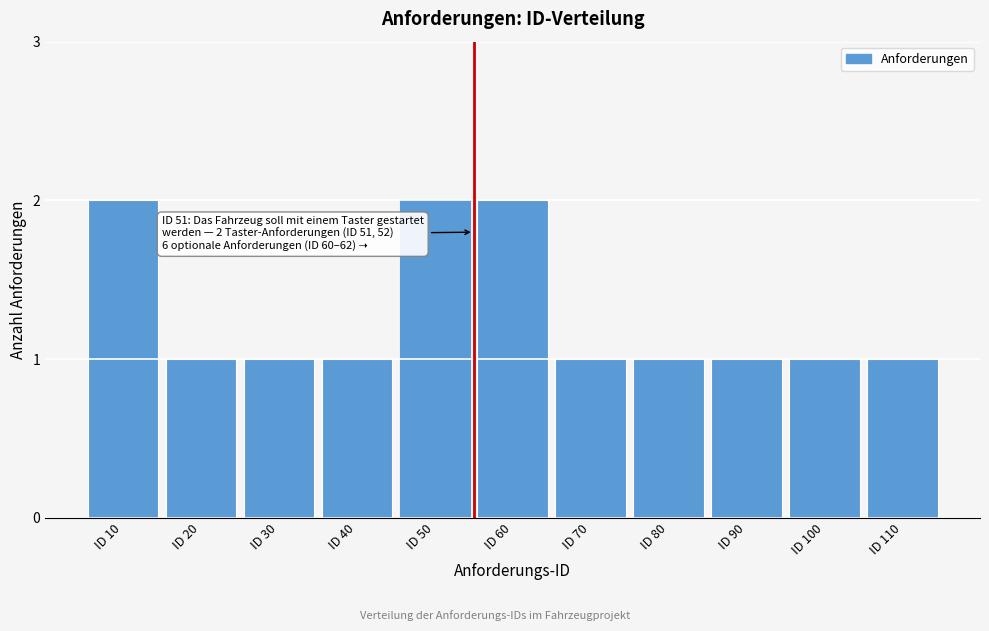

Reading left to right, list all the values displayed in this chart.

2	1	1	1	2	2	1	1	1	1	1